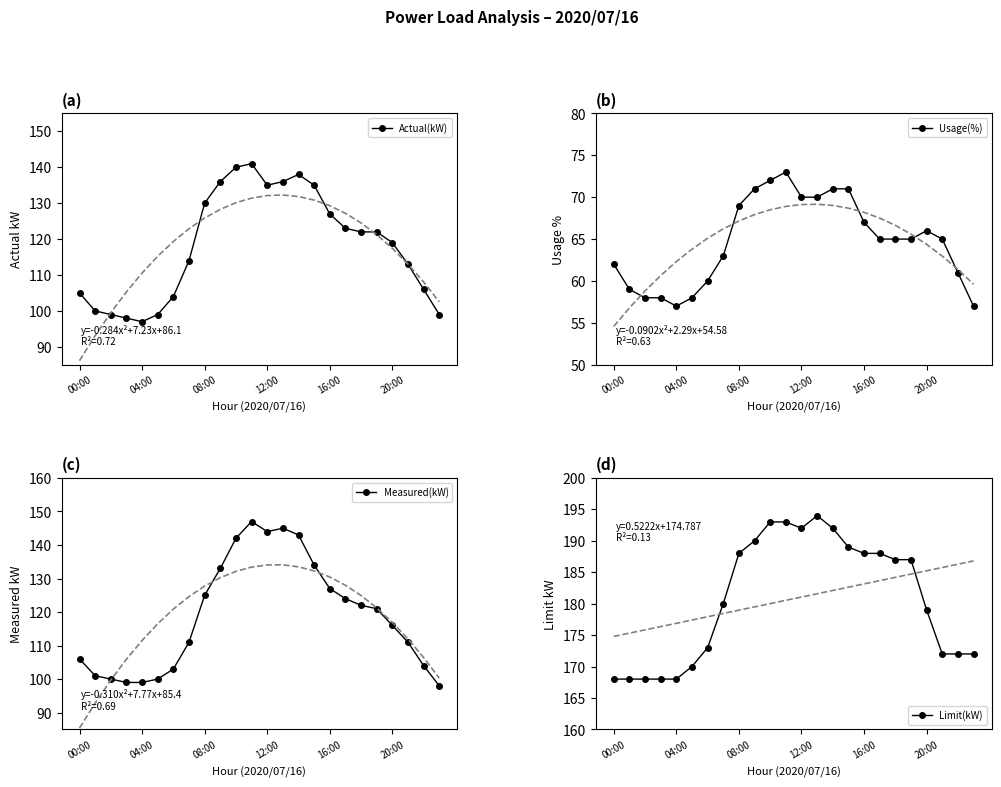

What is the minimum value shown in the chart?

57